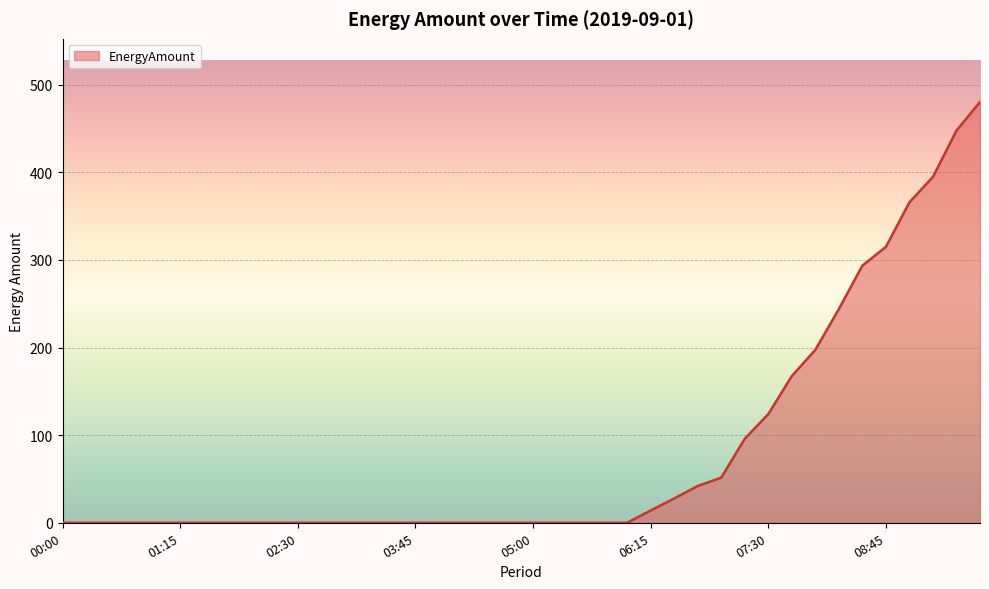

What is the maximum value shown in the chart?

480.4